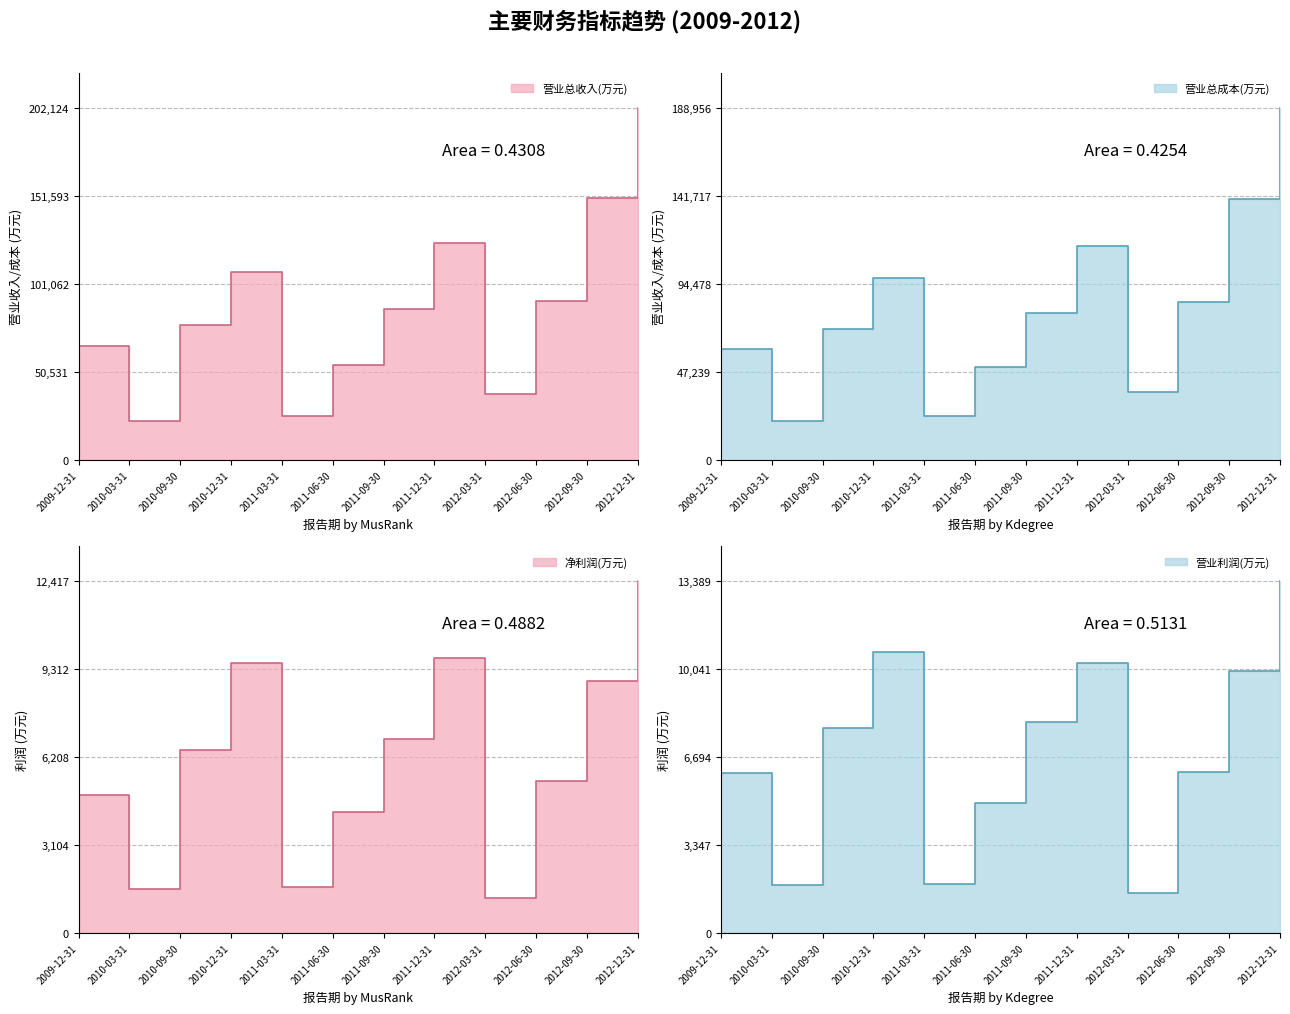

How many interior local peaks does the 营业总收入(万元) series have?

2